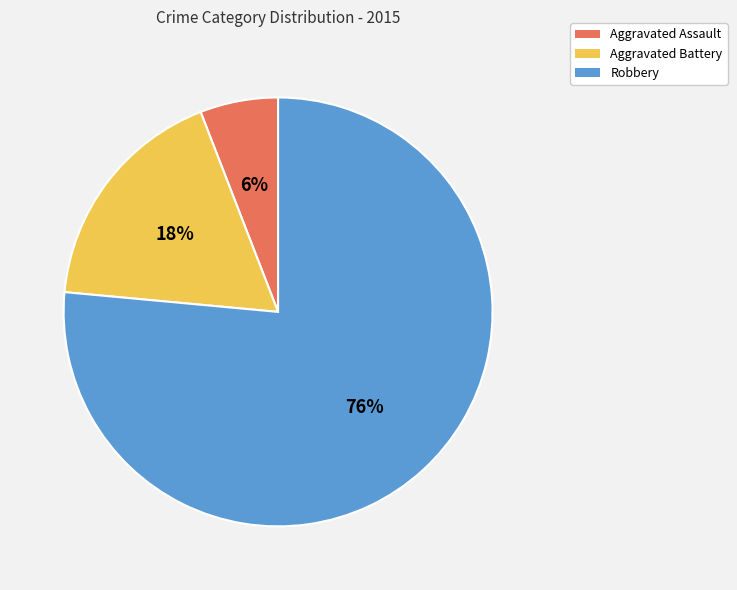

Is it true that Robbery is 76% of the pie?

True